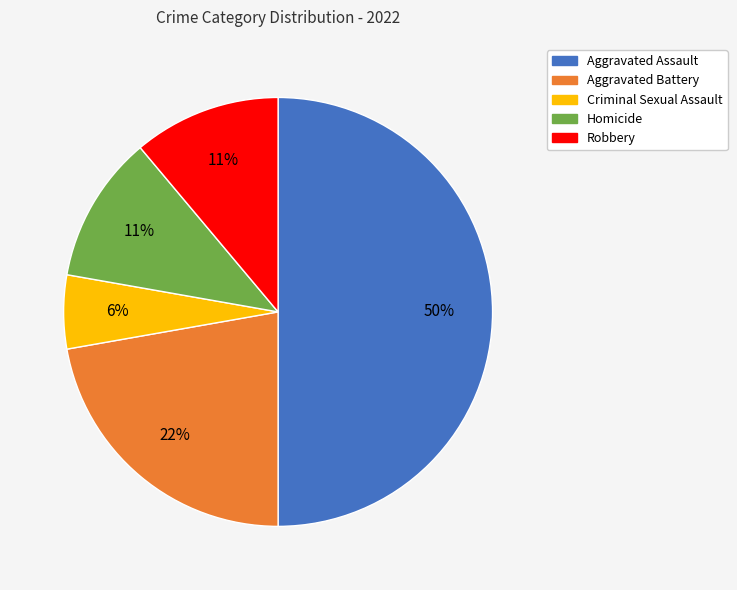

True or false: Homicide accounts for 11% of the total.

True